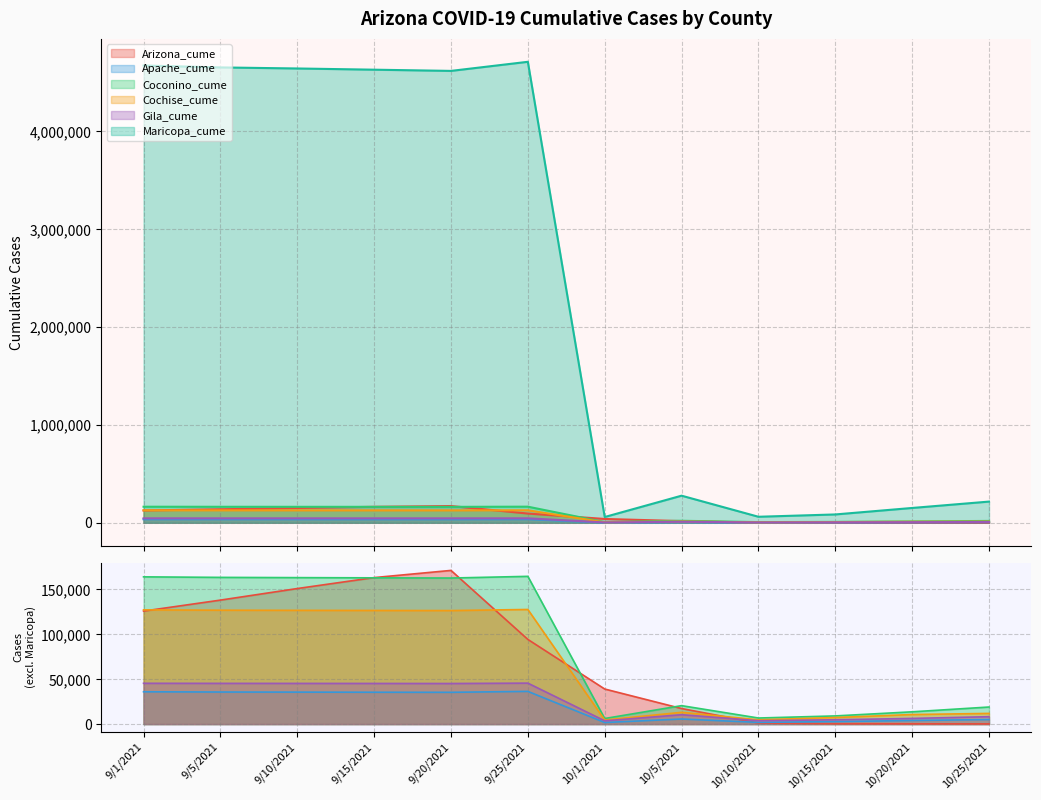

How many interior local peaks does the Apache_cume series have?

2